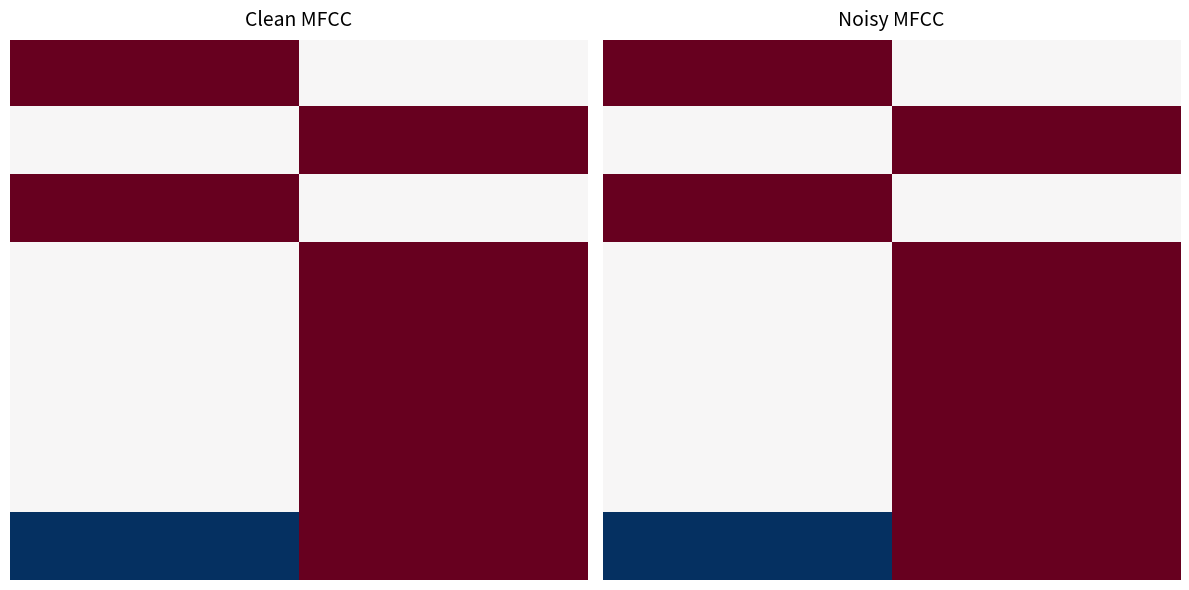

How many values in 7 are above zero?

1